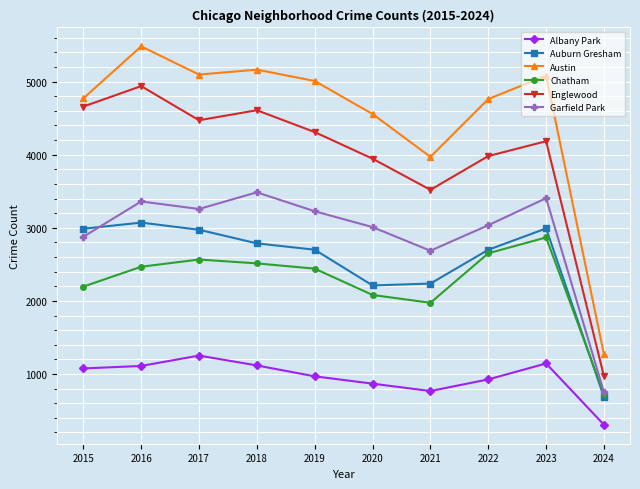

What is the highest value of the Auburn Gresham series?

3071